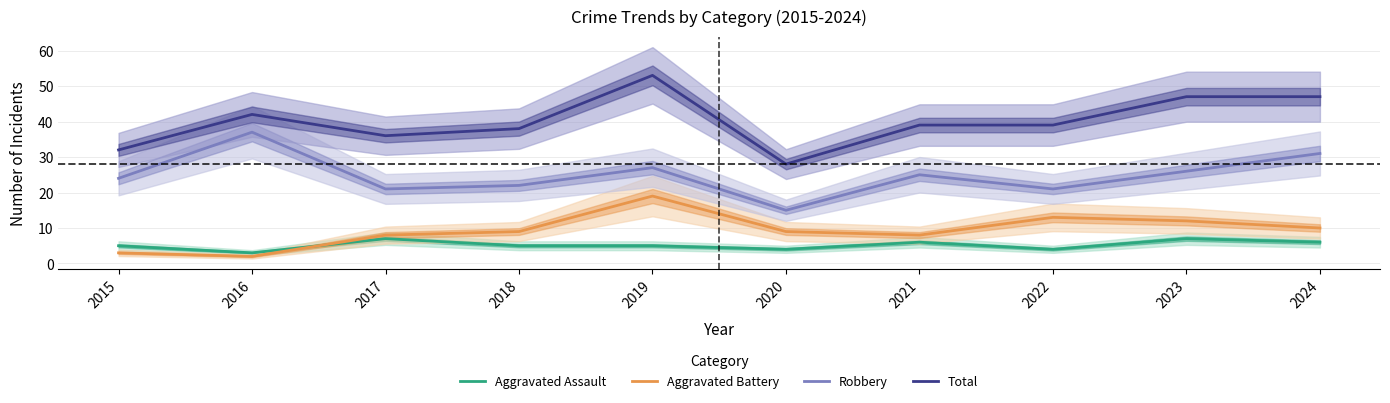

What is the smallest value displayed?

2